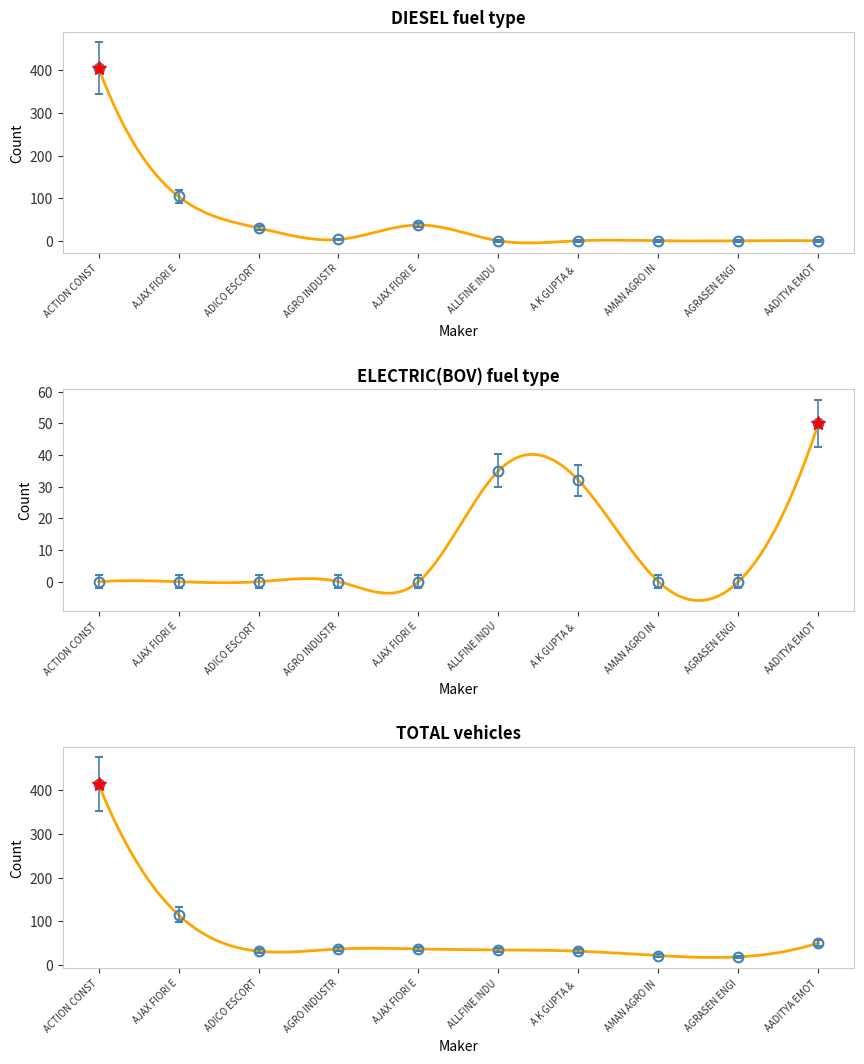

At which category is the sum across all series the highest?

ACTION CONST